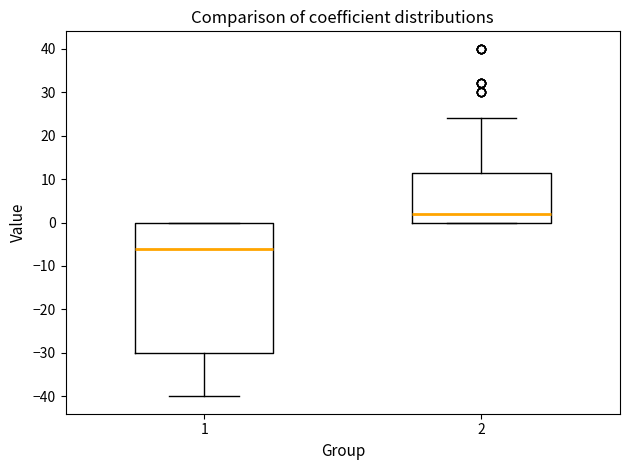

Reading left to right, read every box against the y-axis: the position of its median line, the range the box covers, and the ends of its whiskers. The values are not printed on the chart, so give them approximately, as read against the axis.

1: median -6, box -30 to 0, whiskers -40 to 0
2: median 2, box 0 to 12, whiskers 0 to 24